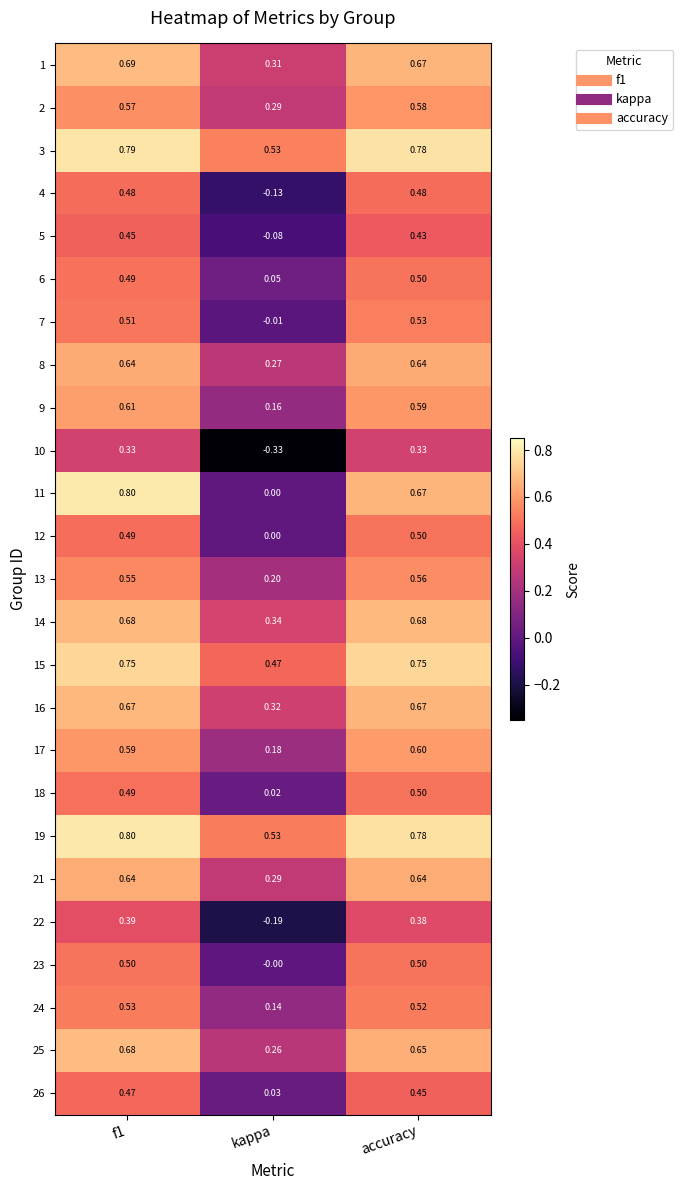

What is the difference between the highest and lowest values at accuracy?

0.5